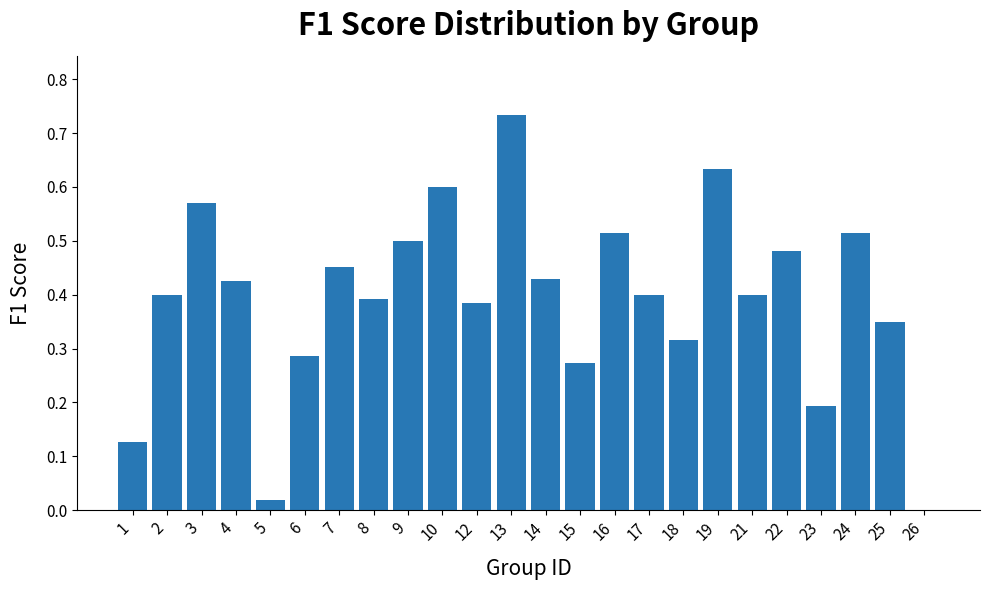

The value at 17 is 0.2. True or false?

False